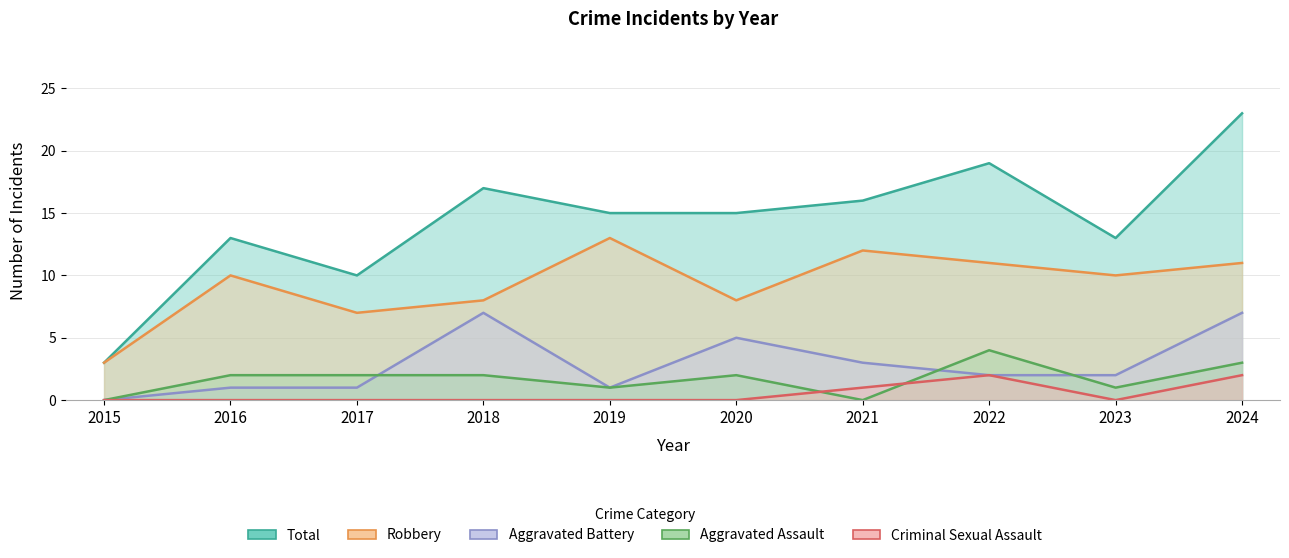

Reading left to right, extract all data points from this chart.

Aggravated Assault: 0	2	2	2	1	2	0	4	1	3
Aggravated Battery: 0	1	1	7	1	5	3	2	2	7
Criminal Sexual Assault: 0	0	0	0	0	0	1	2	0	2
Robbery: 3	10	7	8	13	8	12	11	10	11
Total: 3	13	10	17	15	15	16	19	13	23